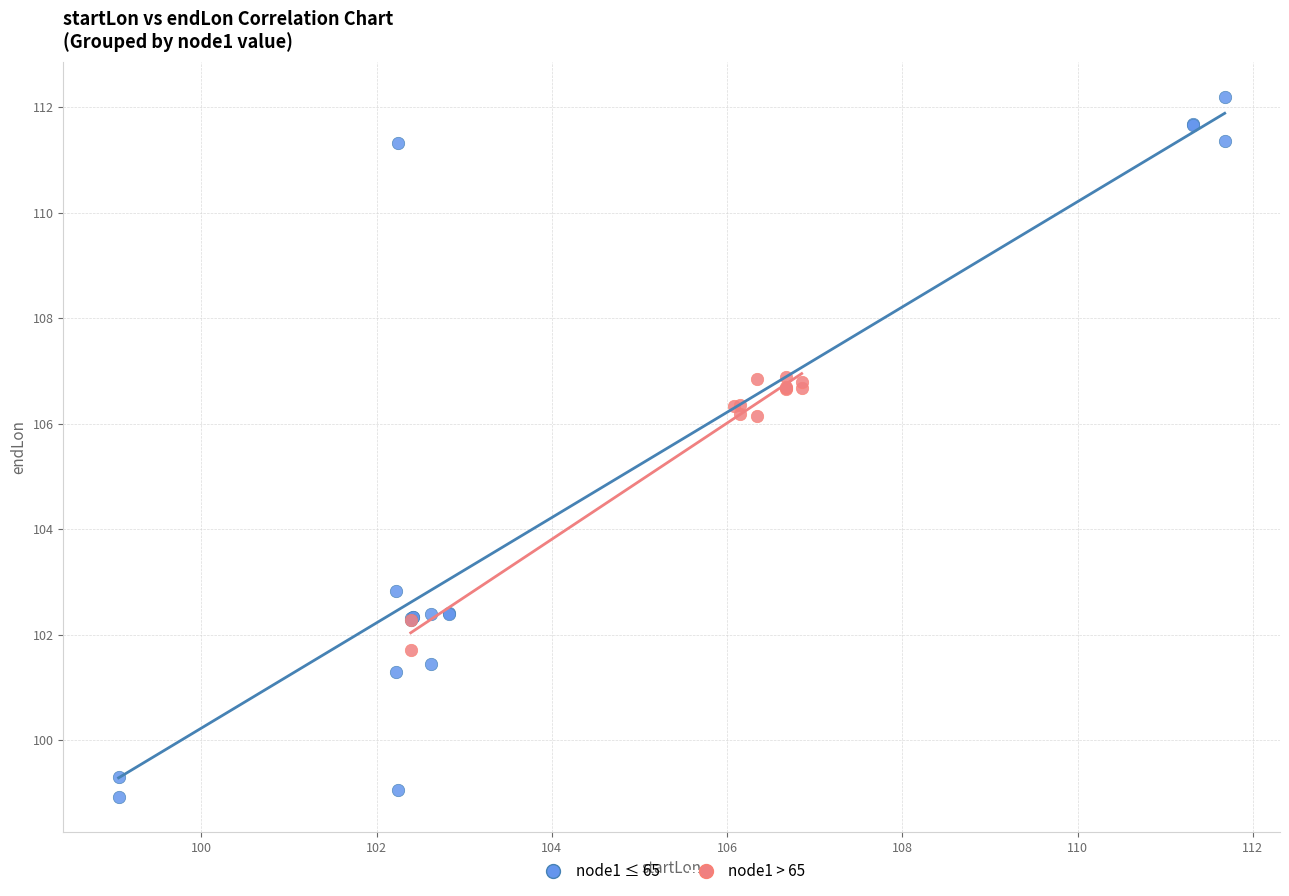

Which series has the largest Y range (max minus min)?

node1 ≤ 65